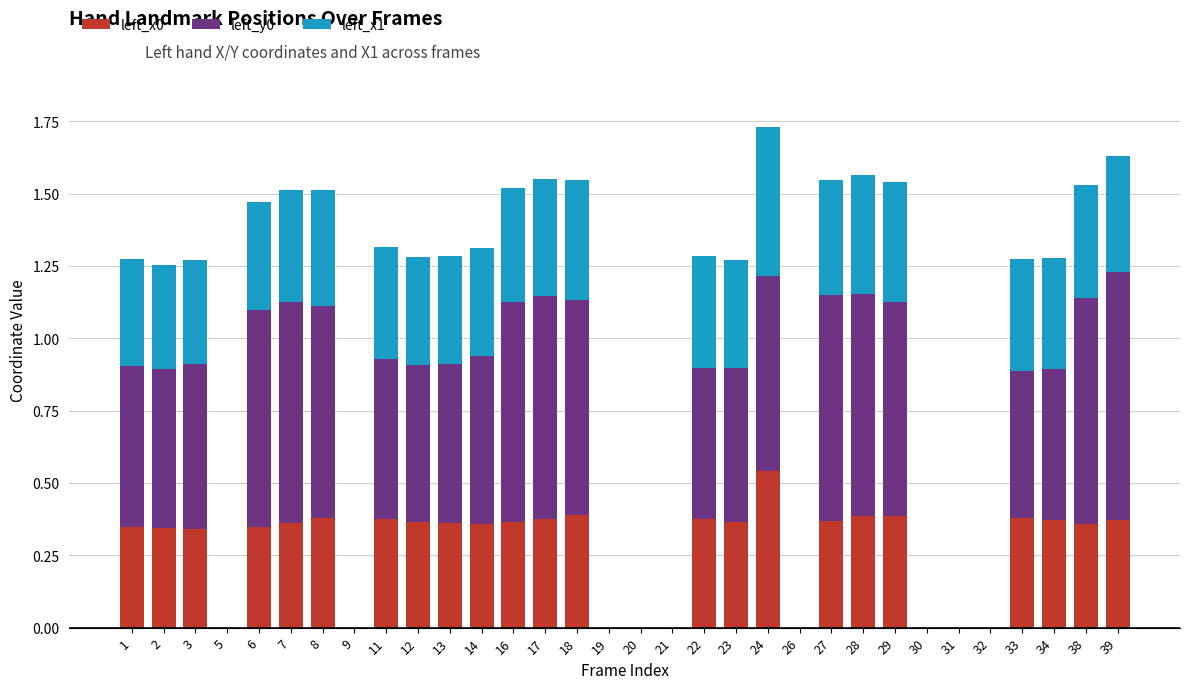

True or false: left_x0 has a value of 0.2 at 16.

False